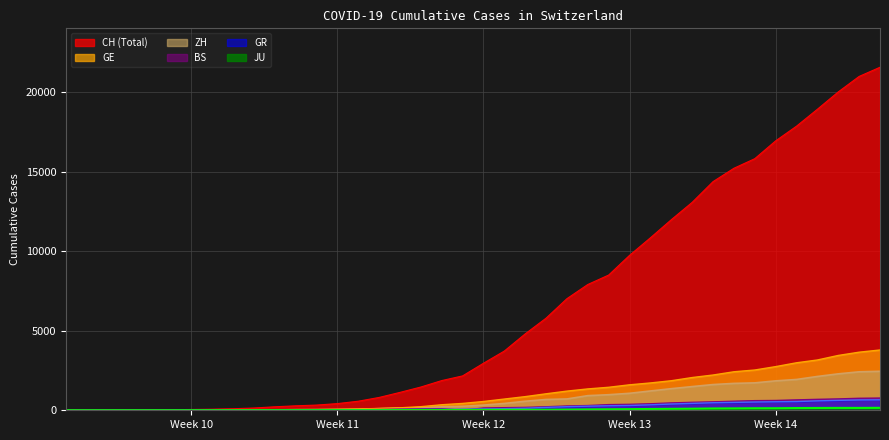

Is the value of ZH at 2020-03-06 greater than the value of CH at 2020-03-17?

No